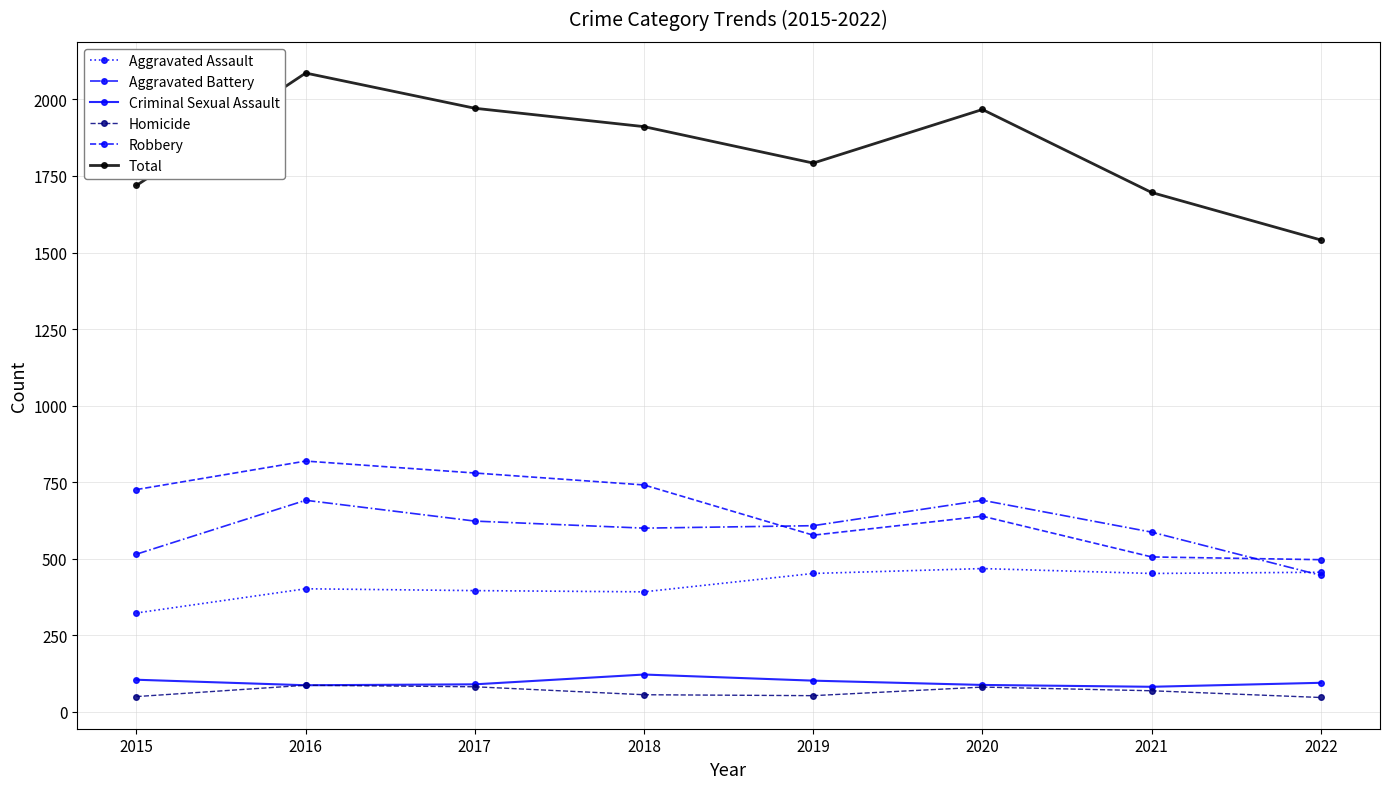

What is the sum of the Aggravated Battery values at 2018 and 2021?

1187